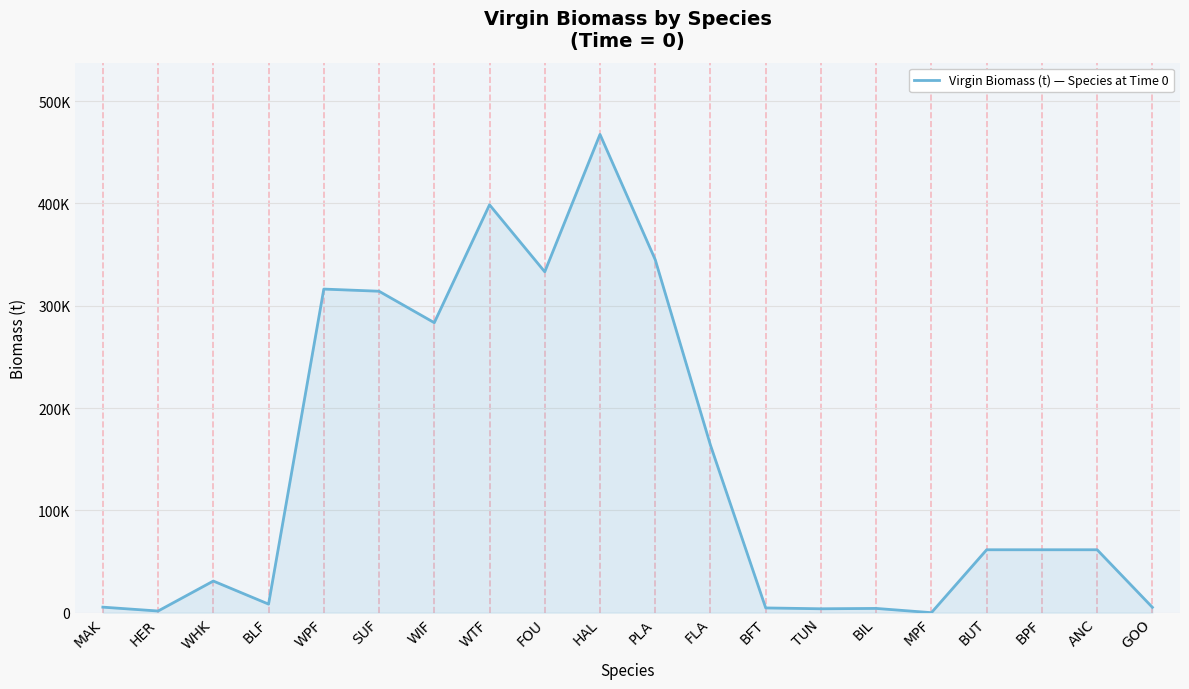

Reading left to right, what are all the values shown in this chart?

5431.7	1648.7	30938.4	8397.8	316287.3	314179.9	283438.7	398645.0	333187.8	467449.4	345018.5	163712.5	4665.8	3842.3	4183.2	33.0	61518.9	61518.9	61518.9	5271.2